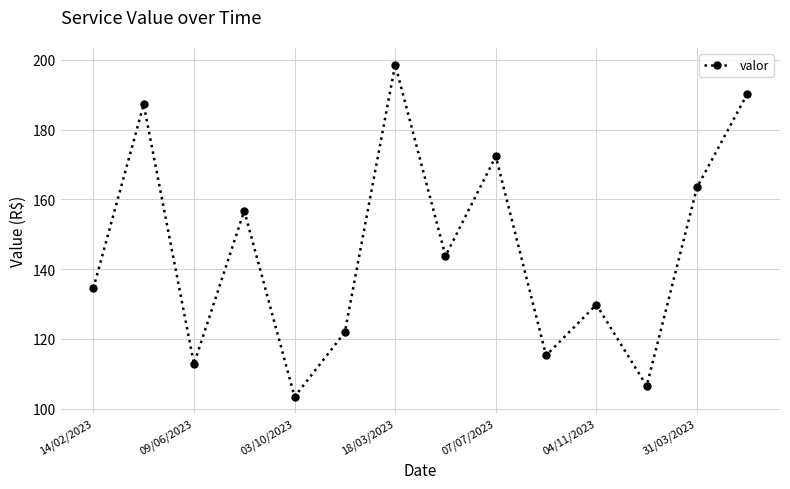

What is the difference between the maximum and minimum values?

95.2